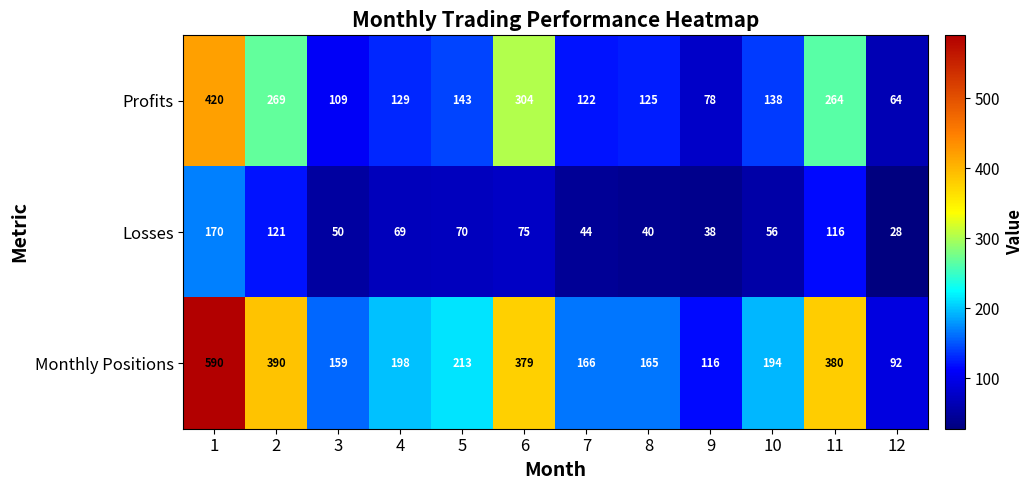

The Profits series shows 269 at 2. True or false?

True